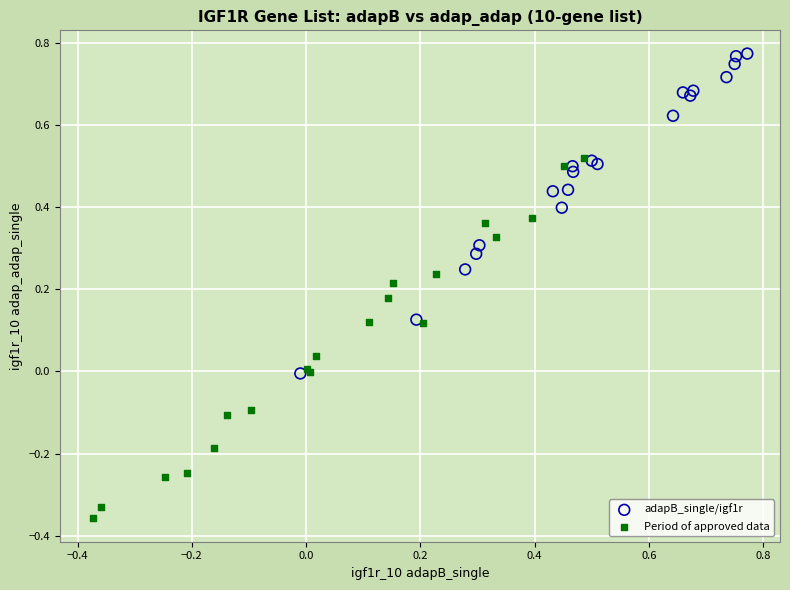

Which series contains the highest Y value?

adapB_single/igf1r